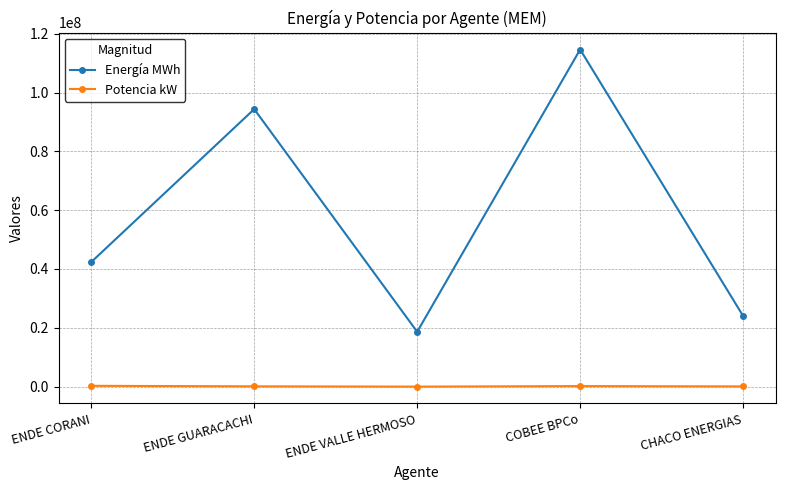

List the series in order of their peak value, lowest first.

Potencia kW, Energía MWh